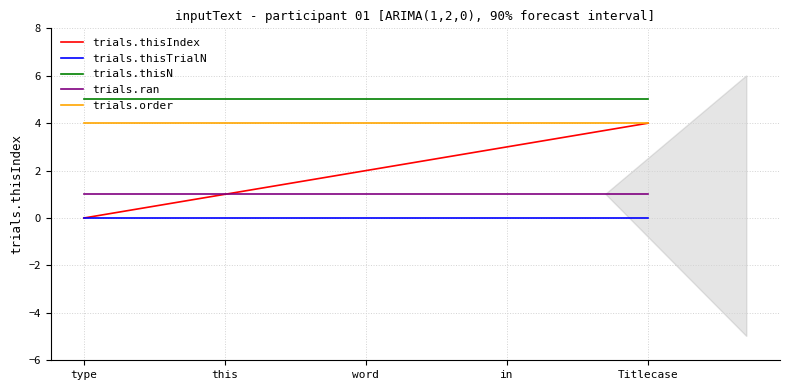

What value does the trials.thisIndex series have at in?

3